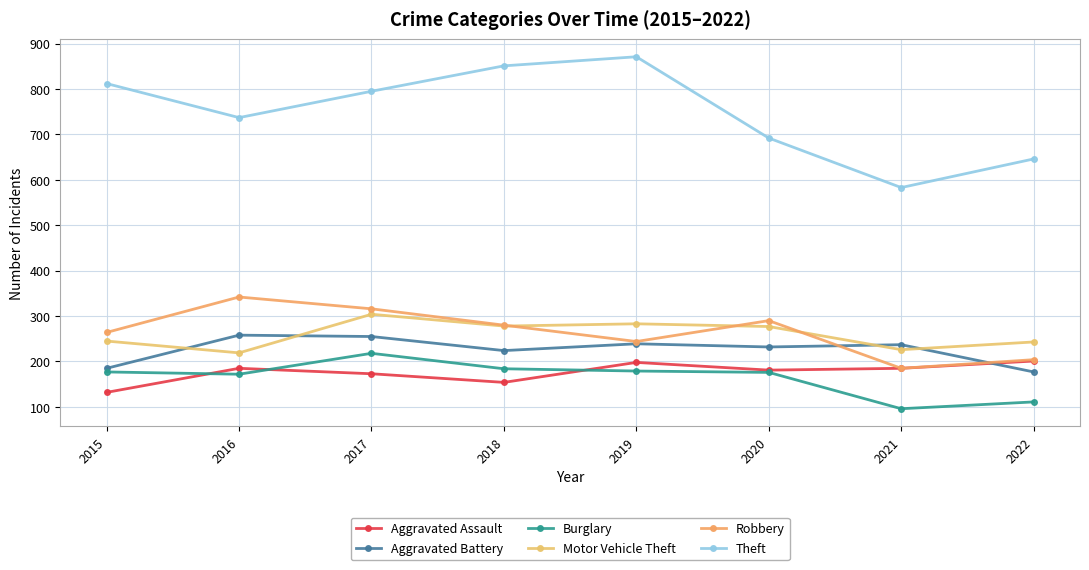

Which series has the widest spread of values?

Theft